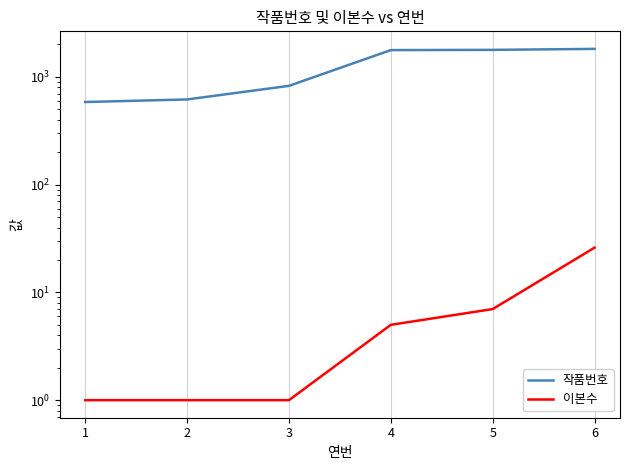

What is the average value of the 이본수 series?

7